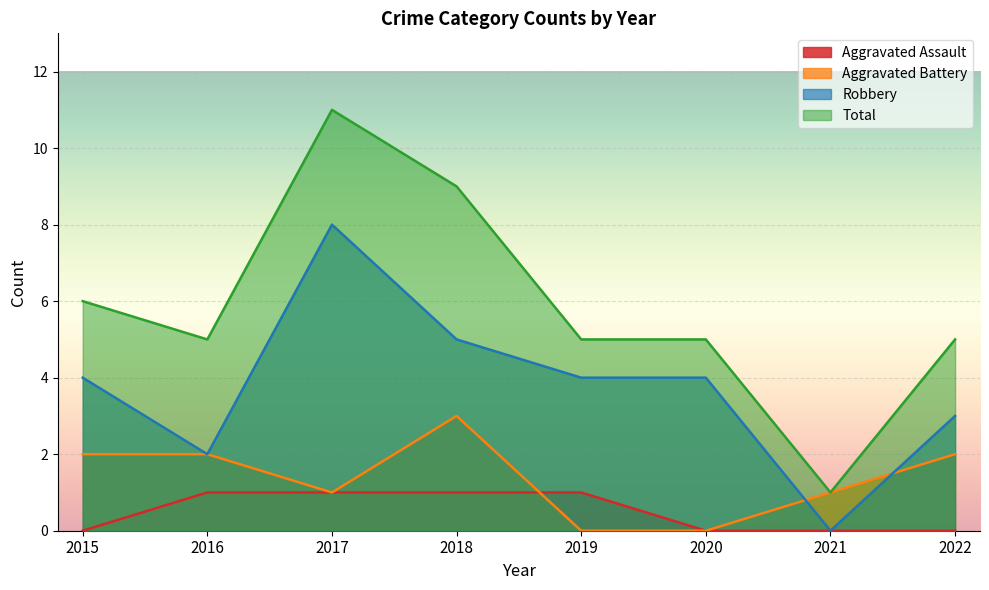

Which category has the highest value in the Robbery series?

2017